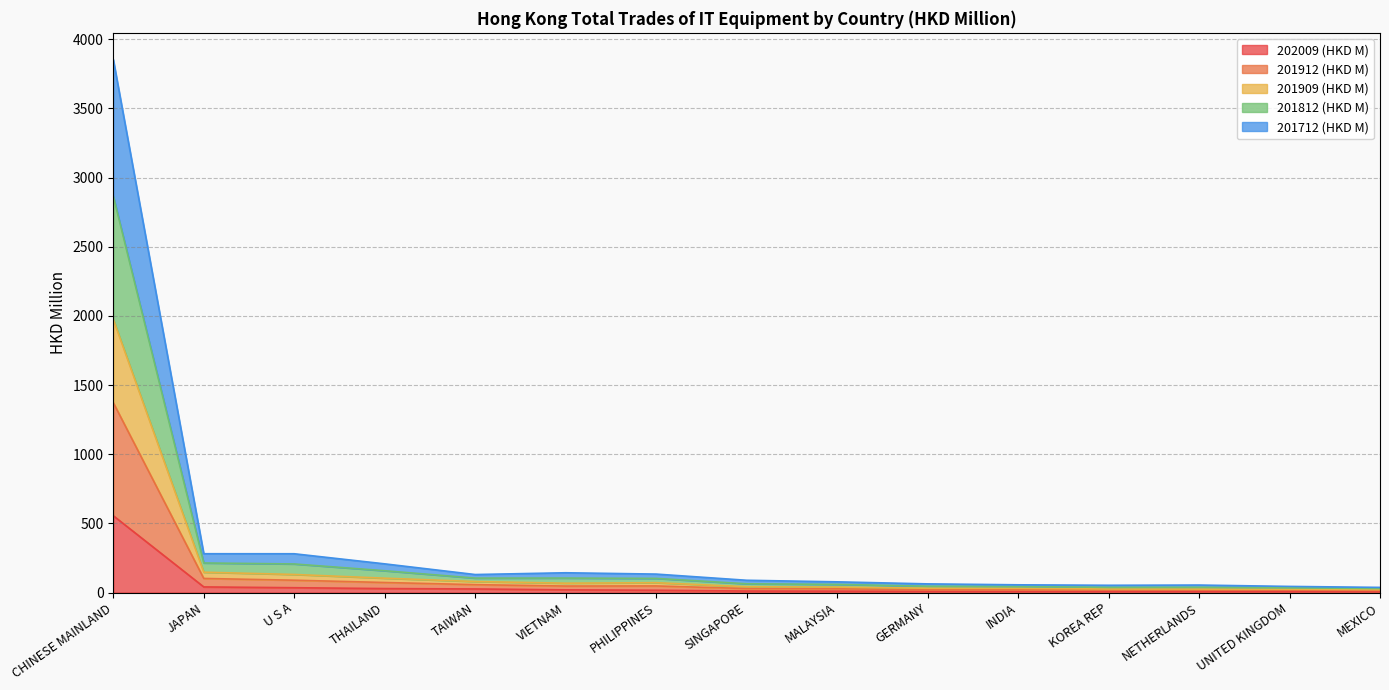

True or false: 202009 (HKD M) and 201812 (HKD M) intersect in this chart.

False